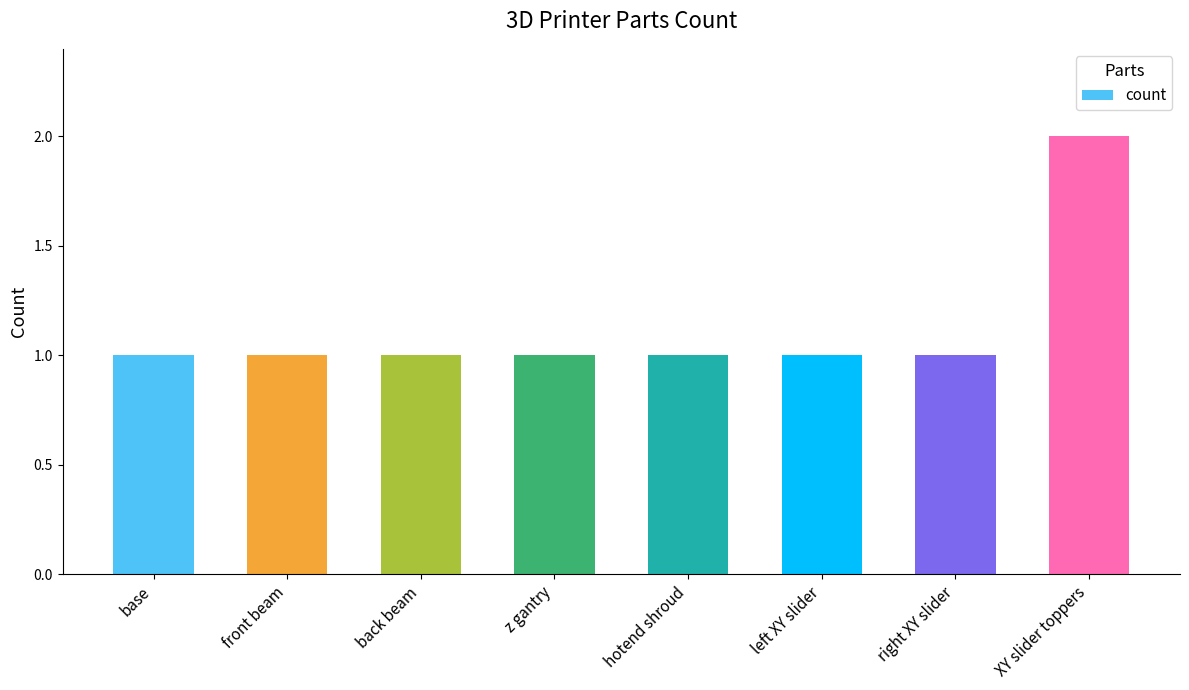

Reading left to right, what are all the values shown in this chart?

1	1	1	1	1	1	1	2